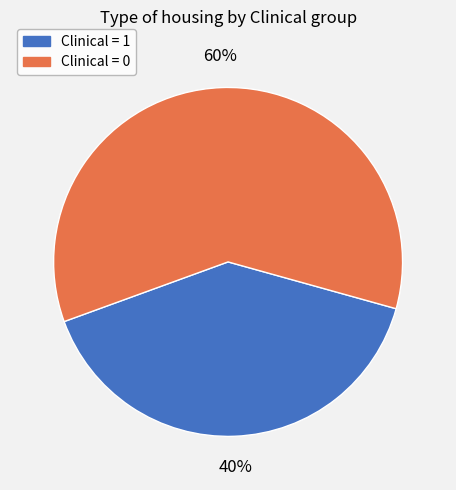

Is there a majority slice in this chart?

Yes